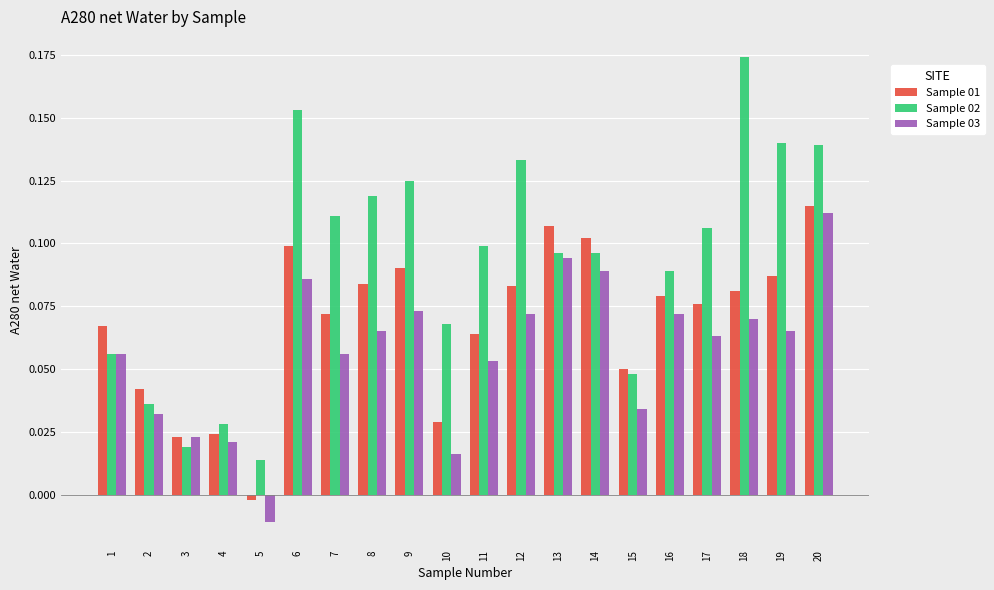

Which series has the largest range (max minus min)?

Sample 02